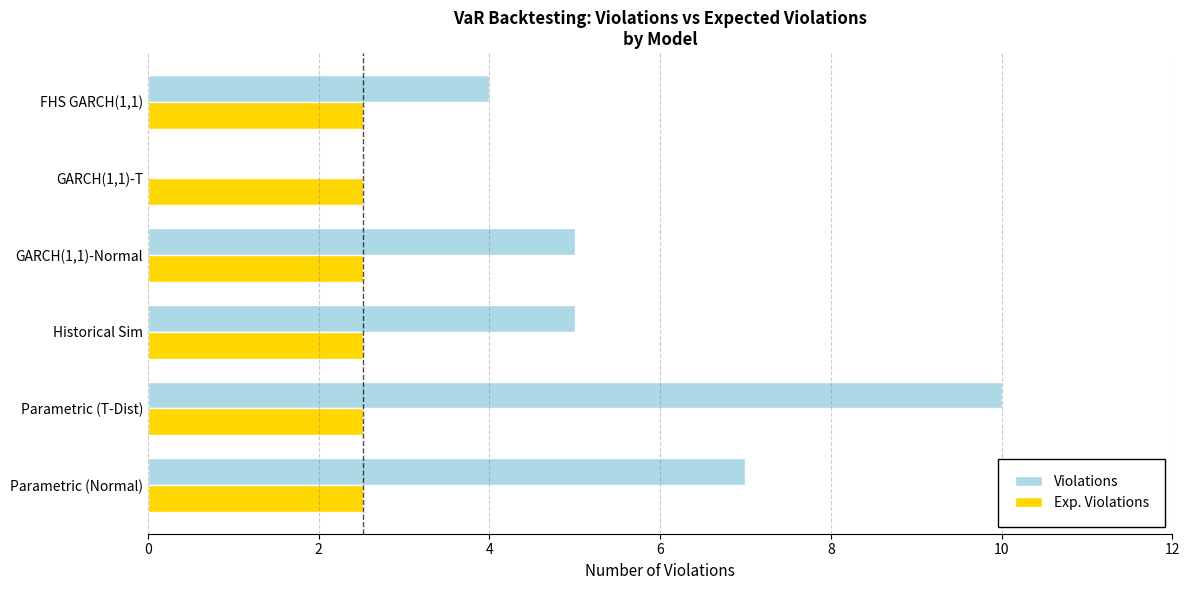

At which category is the sum across all series the highest?

Parametric (T-Dist)